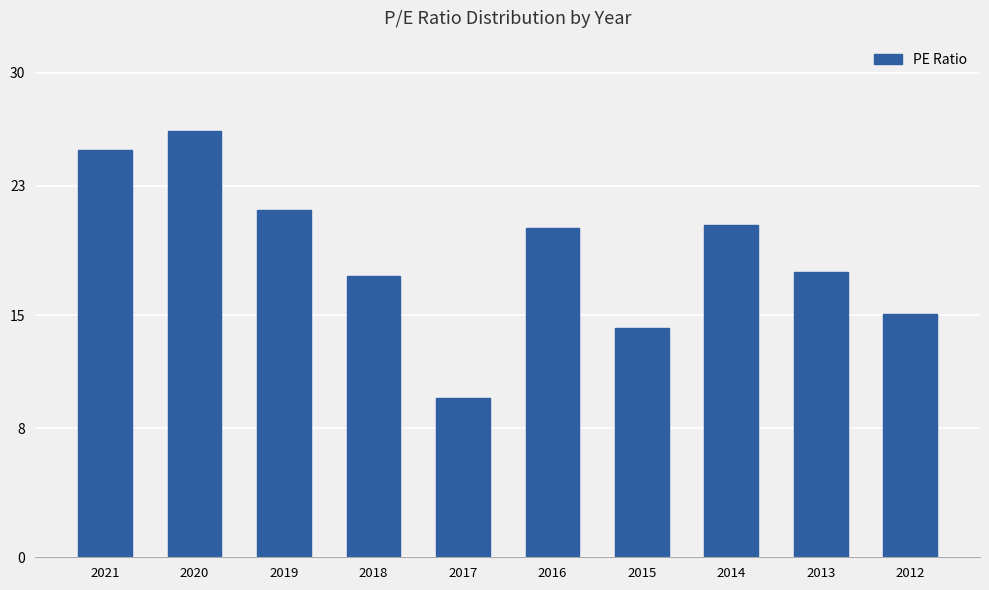

What is the minimum value shown in the chart?

9.9